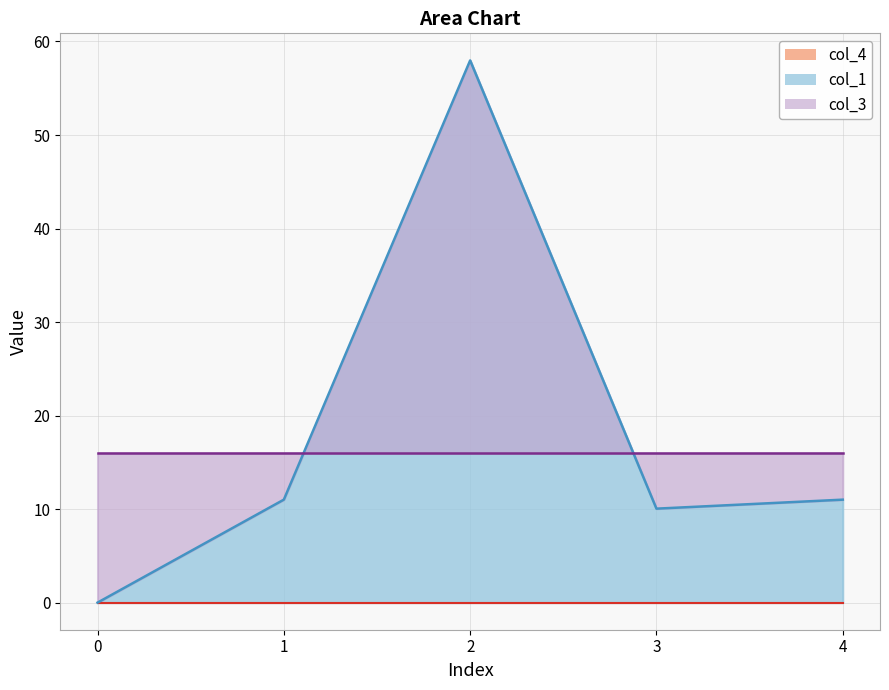

True or false: col_4 and col_3 intersect in this chart.

False